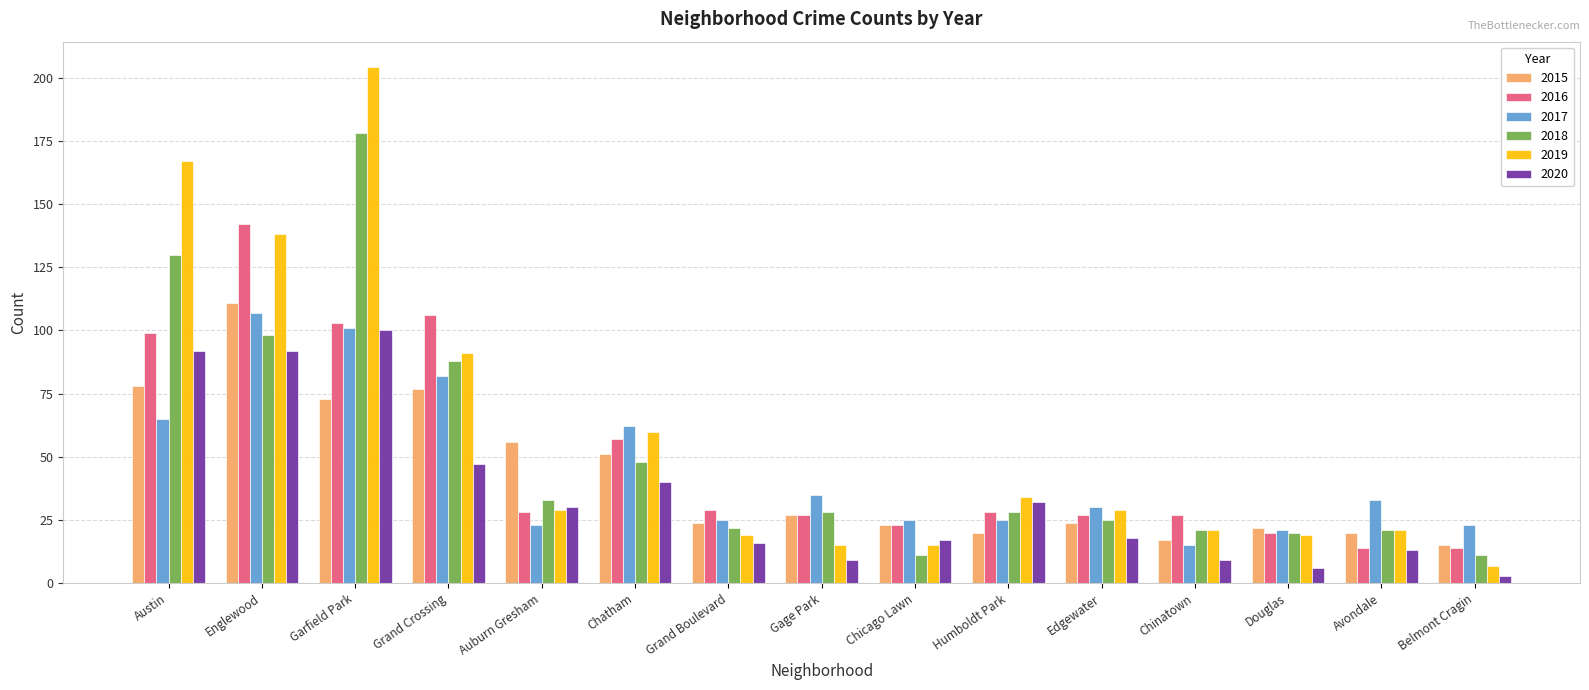

At which label does 2016 first exceed 28?

Austin